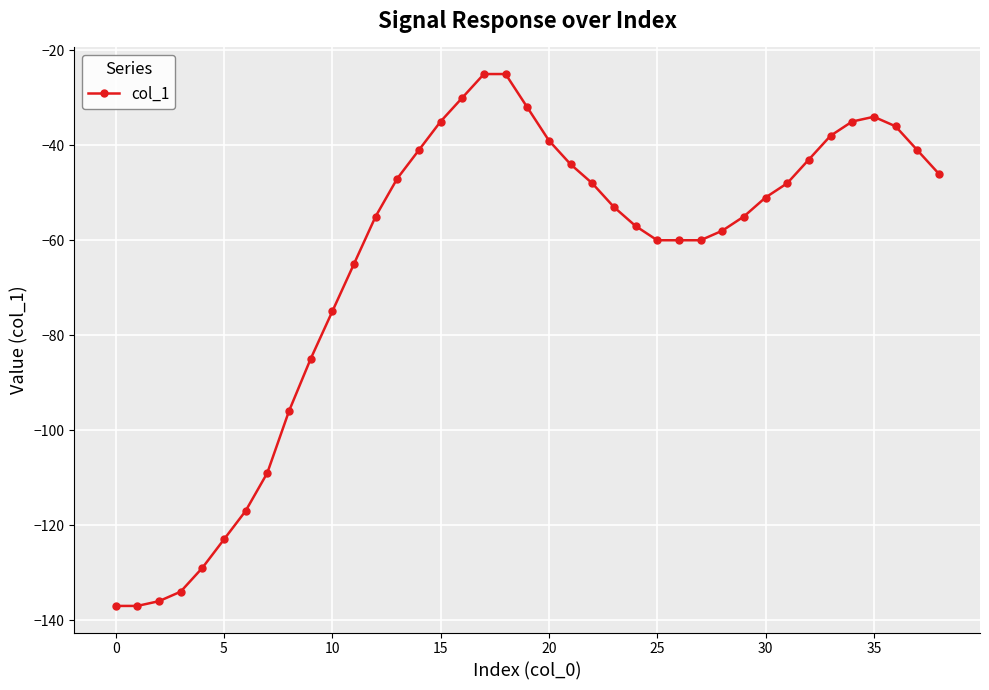

What is the average value?

-65